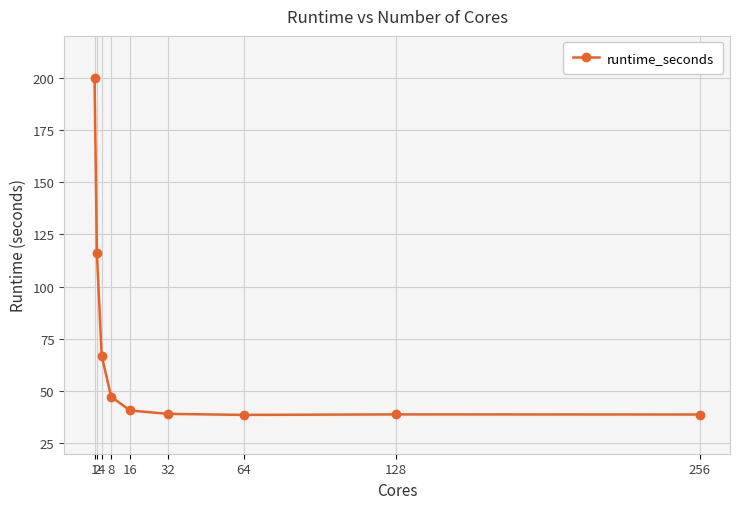

What is the value of the 3rd point from the left?

67.0